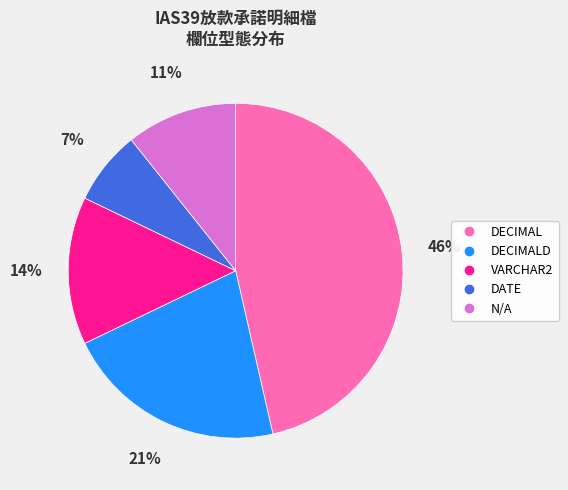

To the nearest percent, what is the average slice percentage?

20%